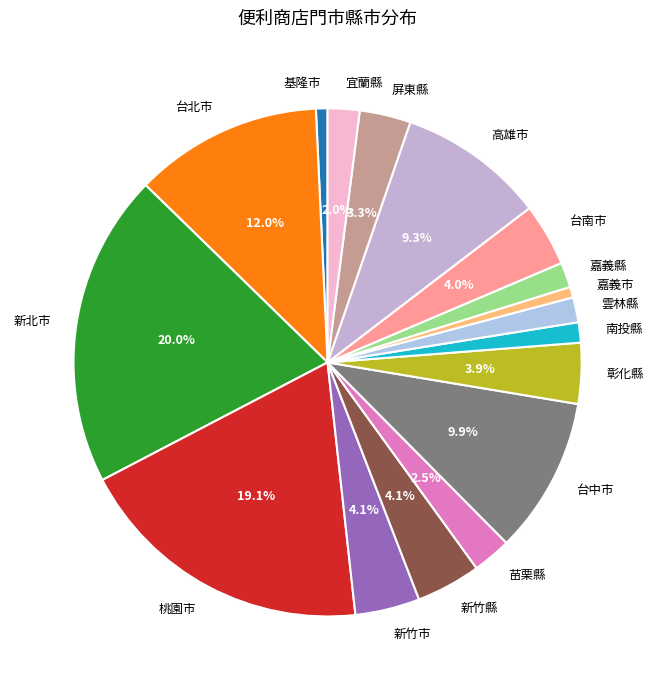

What is the ratio of the value at 新竹市 to the value at 新竹縣?

1.0